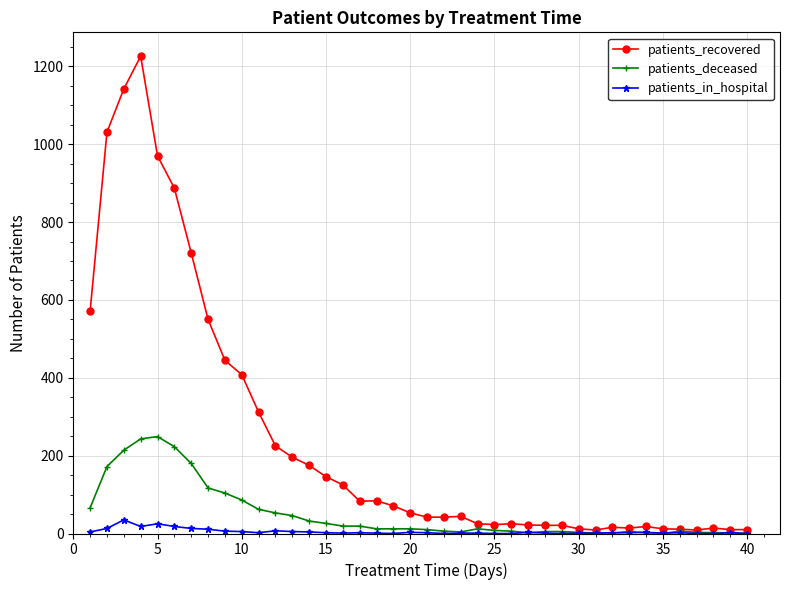

Which series has the largest total across all categories?

patients_recovered